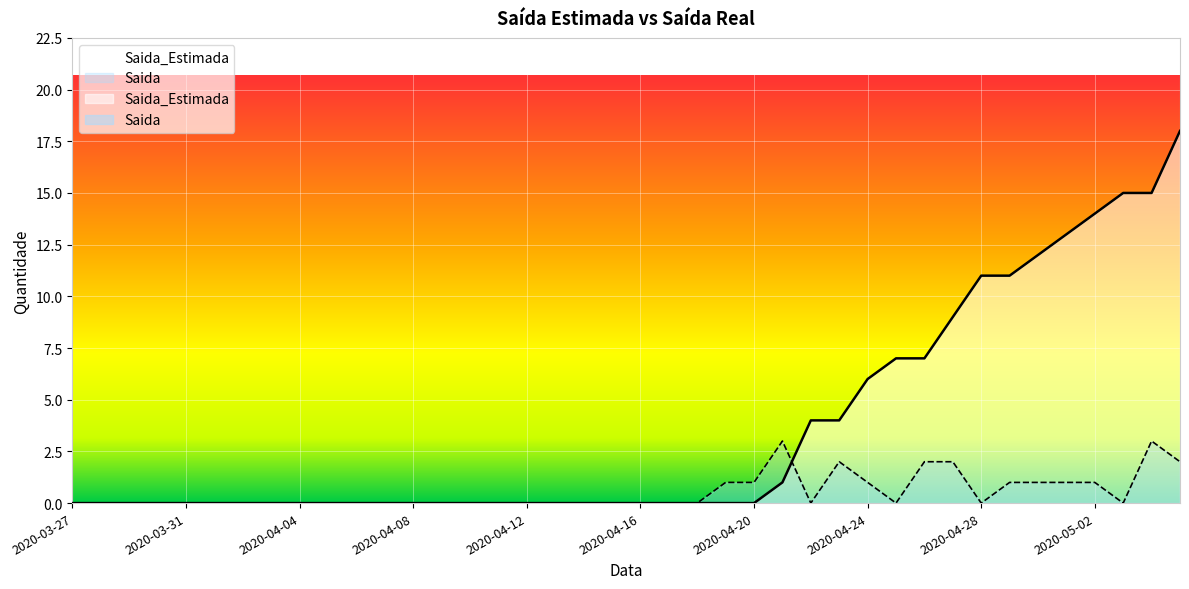

Reading left to right, extract all data points from this chart.

Saida_Estimada: 2020-03-27=0	2020-03-28=0	2020-03-29=0	2020-03-30=0	2020-03-31=0	2020-04-01=0	2020-04-02=0	2020-04-03=0	2020-04-04=0	2020-04-05=0	2020-04-06=0	2020-04-07=0	2020-04-08=0	2020-04-09=0	2020-04-10=0	2020-04-11=0	2020-04-12=0	2020-04-13=0	2020-04-14=0	2020-04-15=0	2020-04-16=0	2020-04-17=0	2020-04-18=0	2020-04-19=0	2020-04-20=0	2020-04-21=1	2020-04-22=4	2020-04-23=4	2020-04-24=6	2020-04-25=7	2020-04-26=7	2020-04-27=9	2020-04-28=11	2020-04-29=11	2020-04-30=12	2020-05-01=13	2020-05-02=14	2020-05-03=15	2020-05-04=15	2020-05-05=18
Saida: 2020-03-27=0	2020-03-28=0	2020-03-29=0	2020-03-30=0	2020-03-31=0	2020-04-01=0	2020-04-02=0	2020-04-03=0	2020-04-04=0	2020-04-05=0	2020-04-06=0	2020-04-07=0	2020-04-08=0	2020-04-09=0	2020-04-10=0	2020-04-11=0	2020-04-12=0	2020-04-13=0	2020-04-14=0	2020-04-15=0	2020-04-16=0	2020-04-17=0	2020-04-18=0	2020-04-19=1	2020-04-20=1	2020-04-21=3	2020-04-22=0	2020-04-23=2	2020-04-24=1	2020-04-25=0	2020-04-26=2	2020-04-27=2	2020-04-28=0	2020-04-29=1	2020-04-30=1	2020-05-01=1	2020-05-02=1	2020-05-03=0	2020-05-04=3	2020-05-05=2